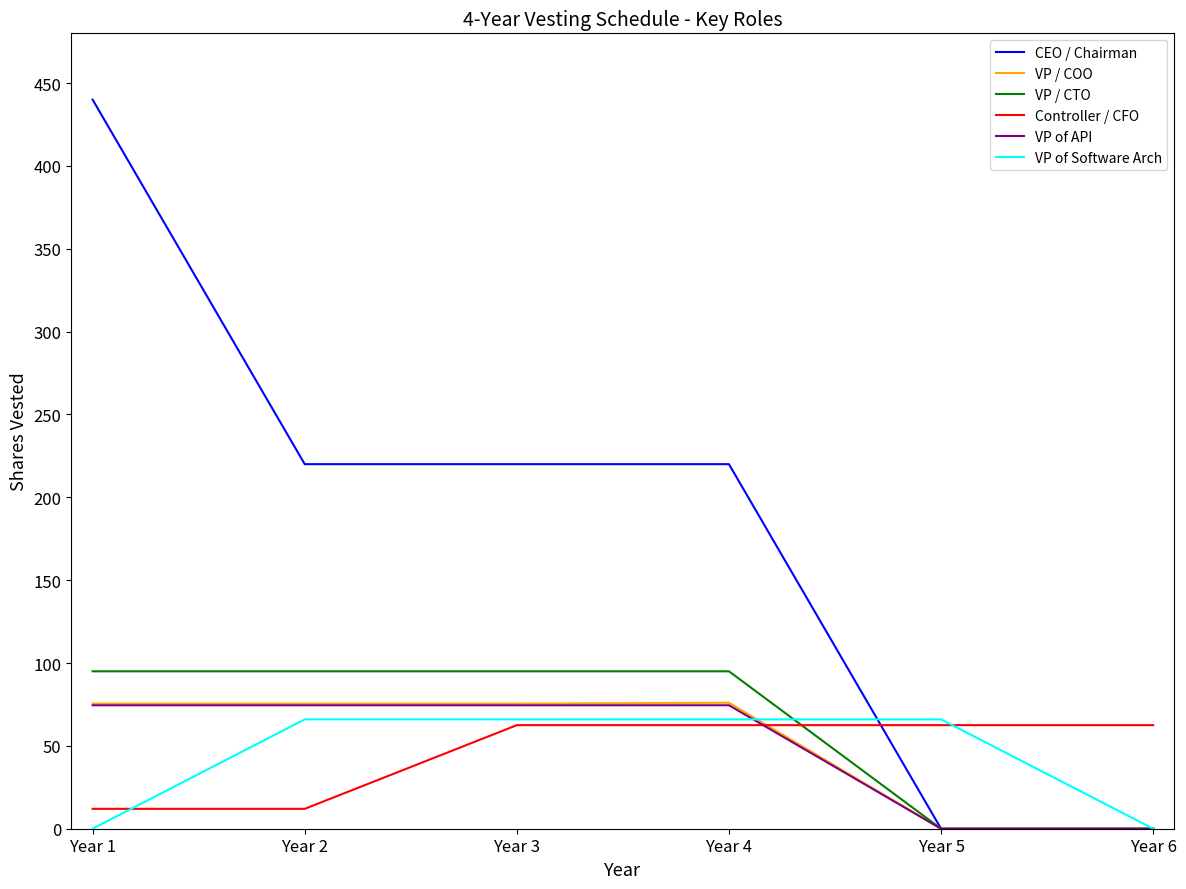

At which category is the sum across all series the highest?

Year 1